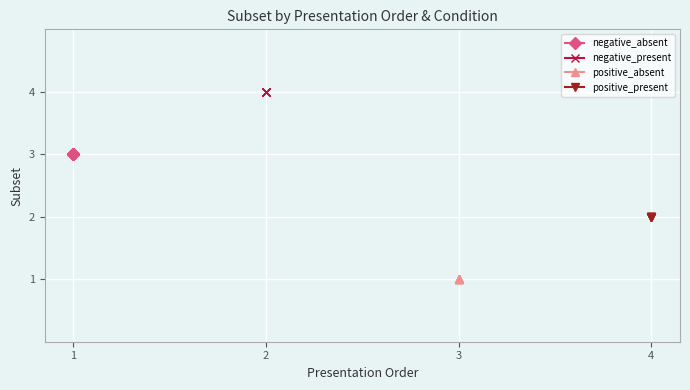

True or false: positive_present has more than 1 interior local peaks.

False